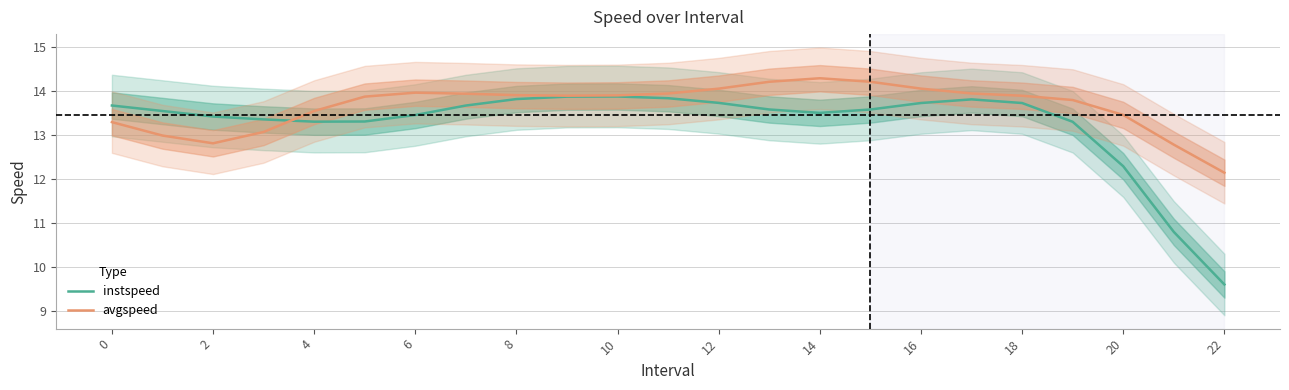

The instspeed series shows 19.5 at 8. True or false?

False